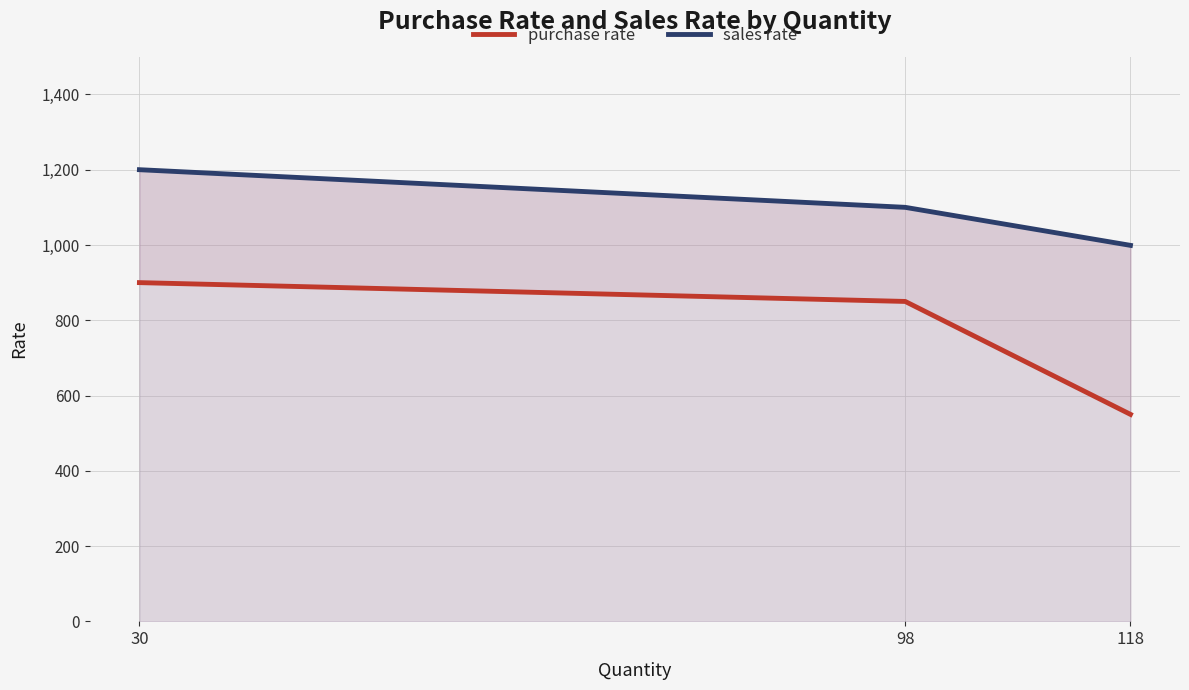

List the labels in order of sales rate value, smallest first.

118, 98, 30